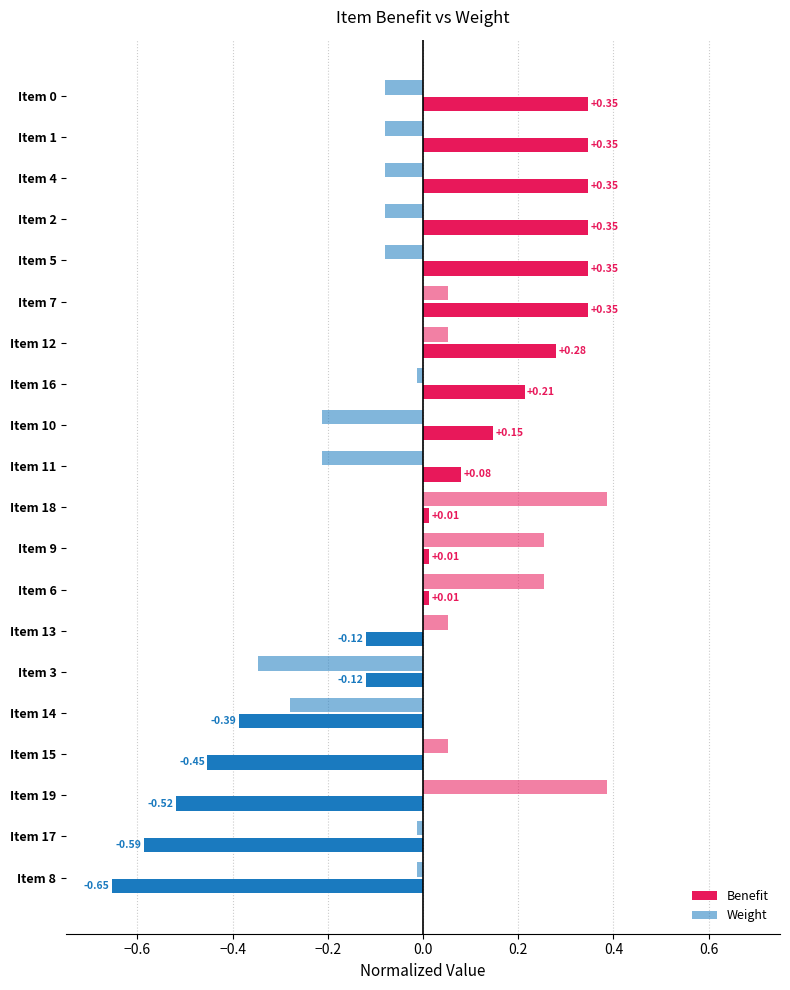

How many data points in Weight are above 0?

8